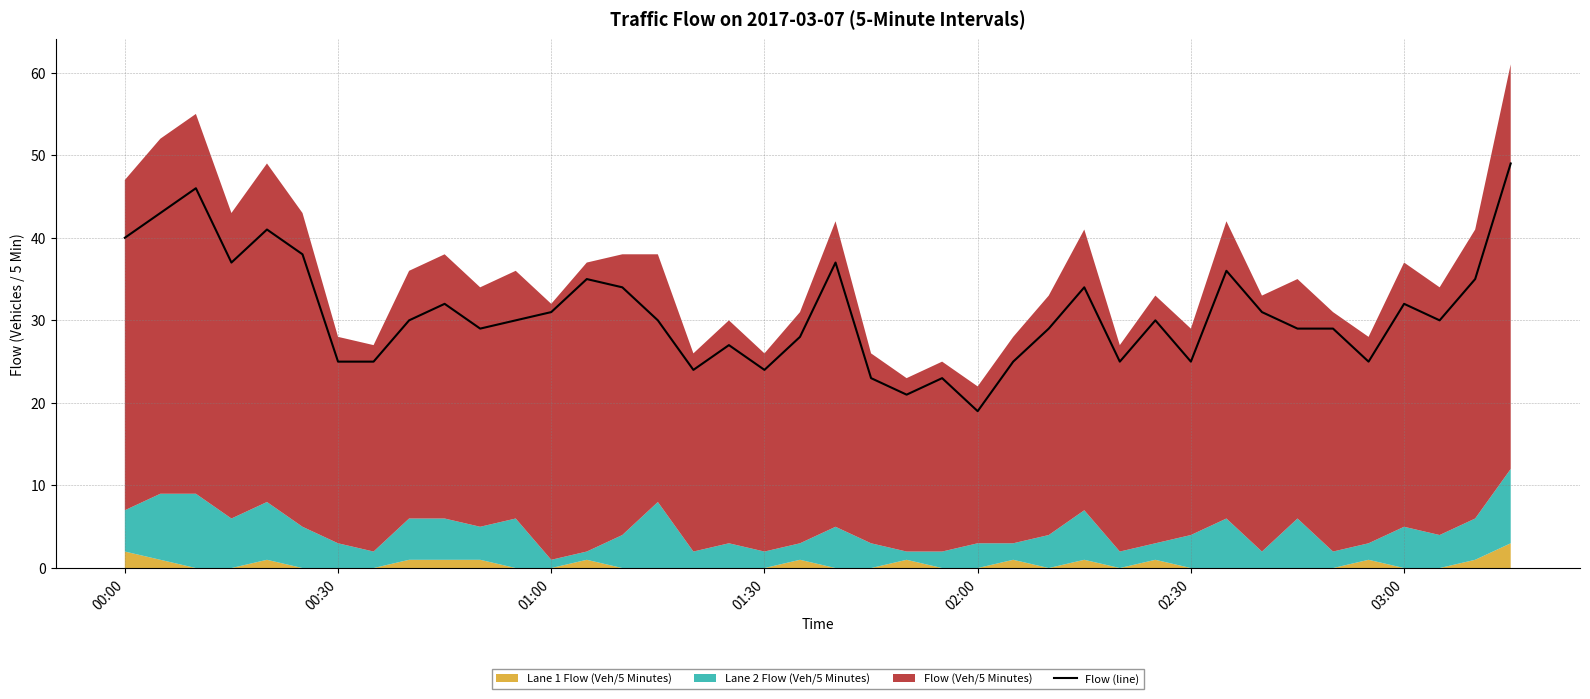

What is the minimum value for Flow (line)?

19